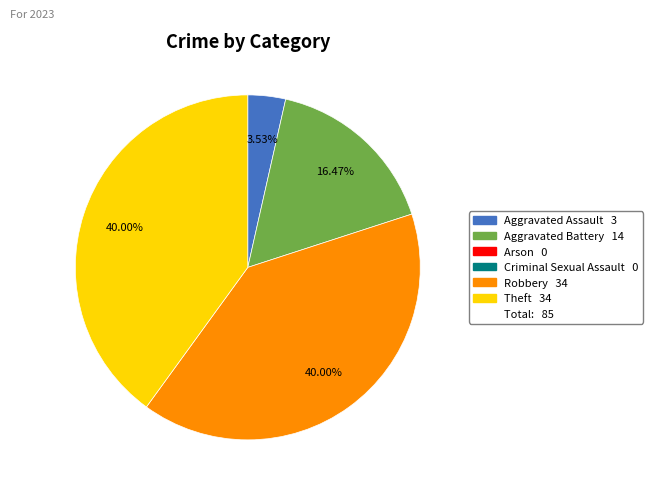

Does any single category account for the majority?

No